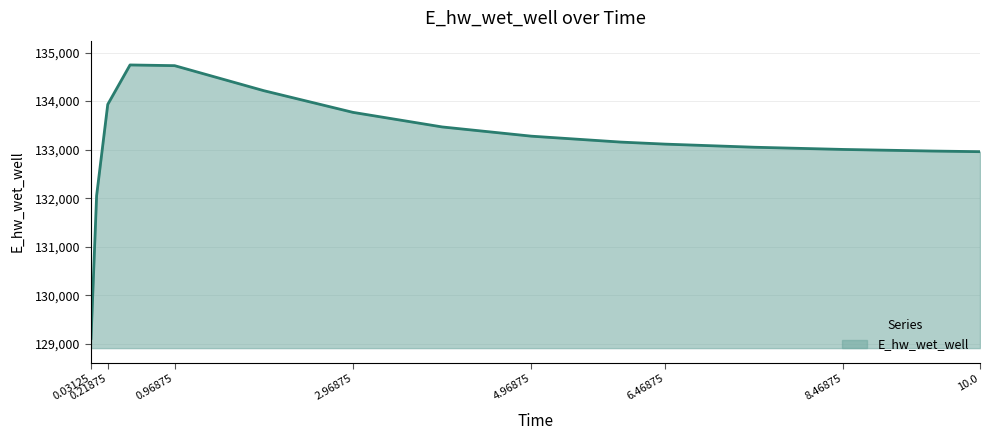

What is the smallest value displayed?

129113.4